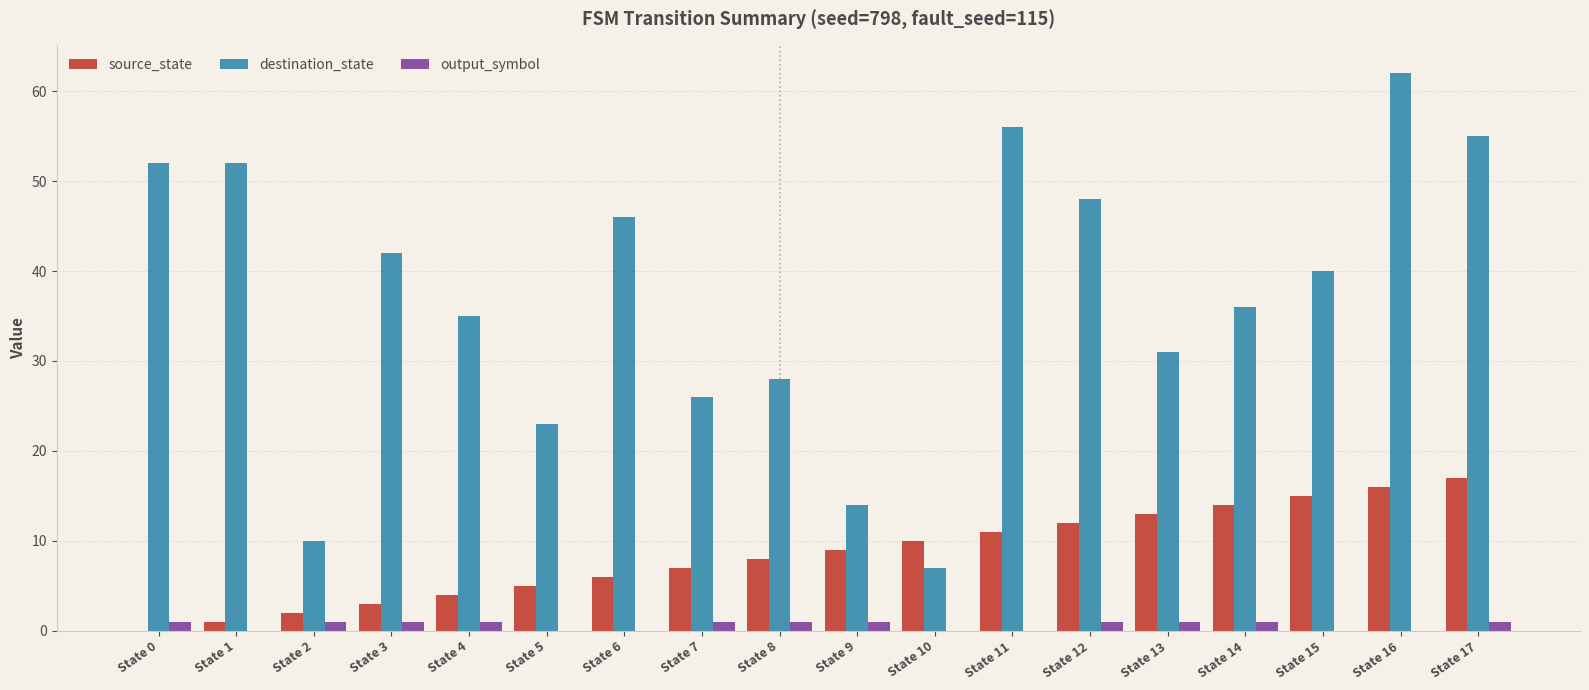

Reading right to left, list all the values displayed in this chart.

source_state: 17	16	15	14	13	12	11	10	9	8	7	6	5	4	3	2	1	0
destination_state: 55	62	40	36	31	48	56	7	14	28	26	46	23	35	42	10	52	52
output_symbol: 1	0	0	1	1	1	0	0	1	1	1	0	0	1	1	1	0	1